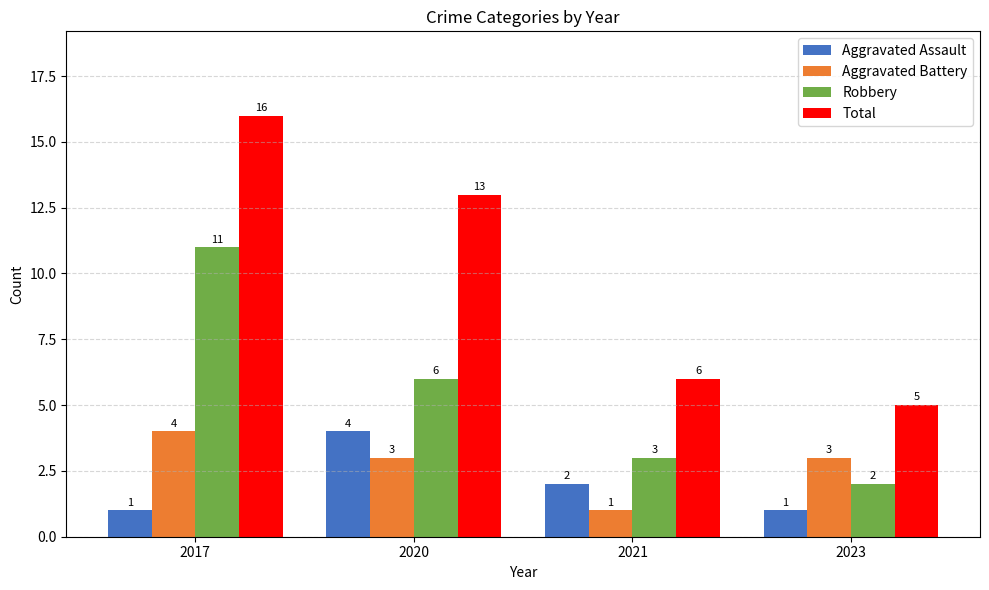

What is the value of the Total bar at the 4th from the left?

5